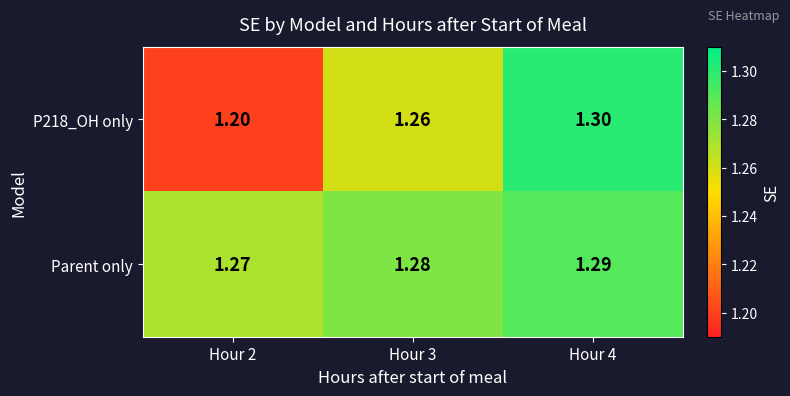

Rank the series by their maximum value, from highest to lowest.

P218_OH only, Parent only